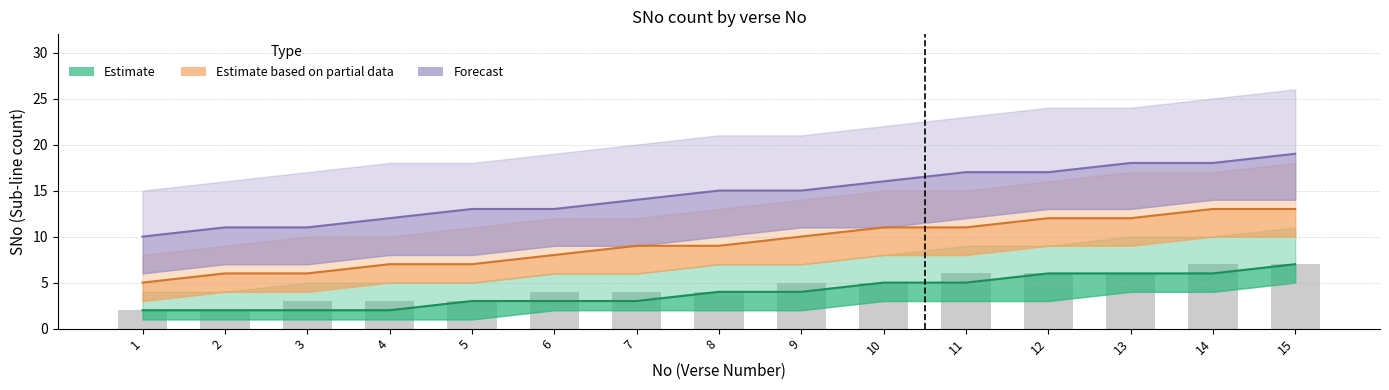

Which category has the lowest value in the Estimate series?

1